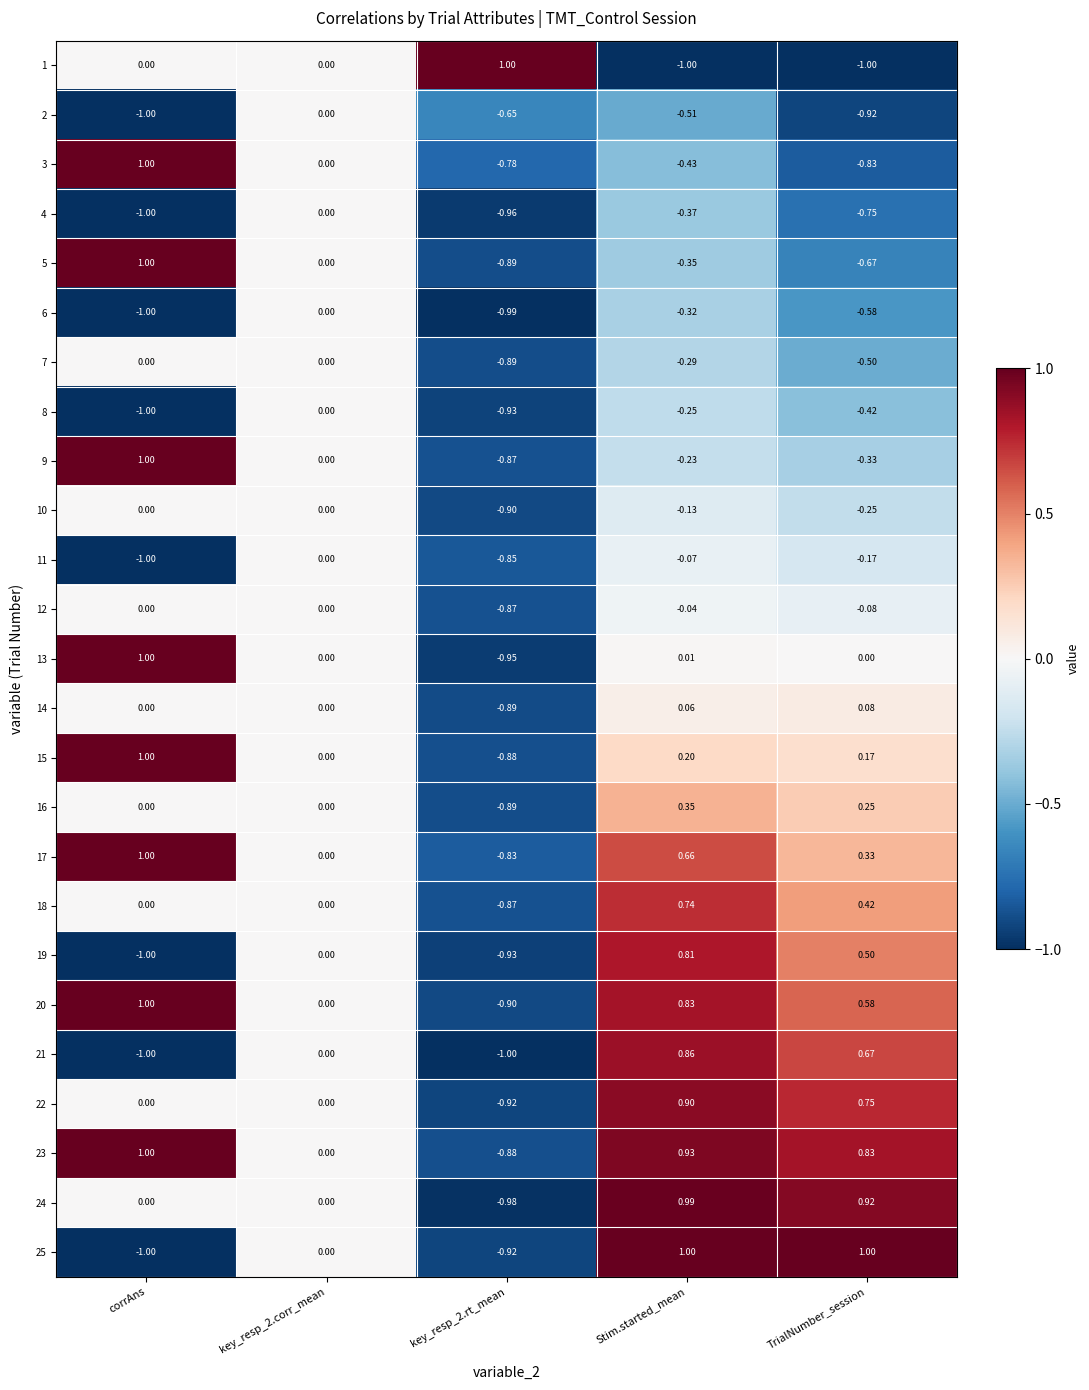

Where does the 13 series first go above 0?

corrAns